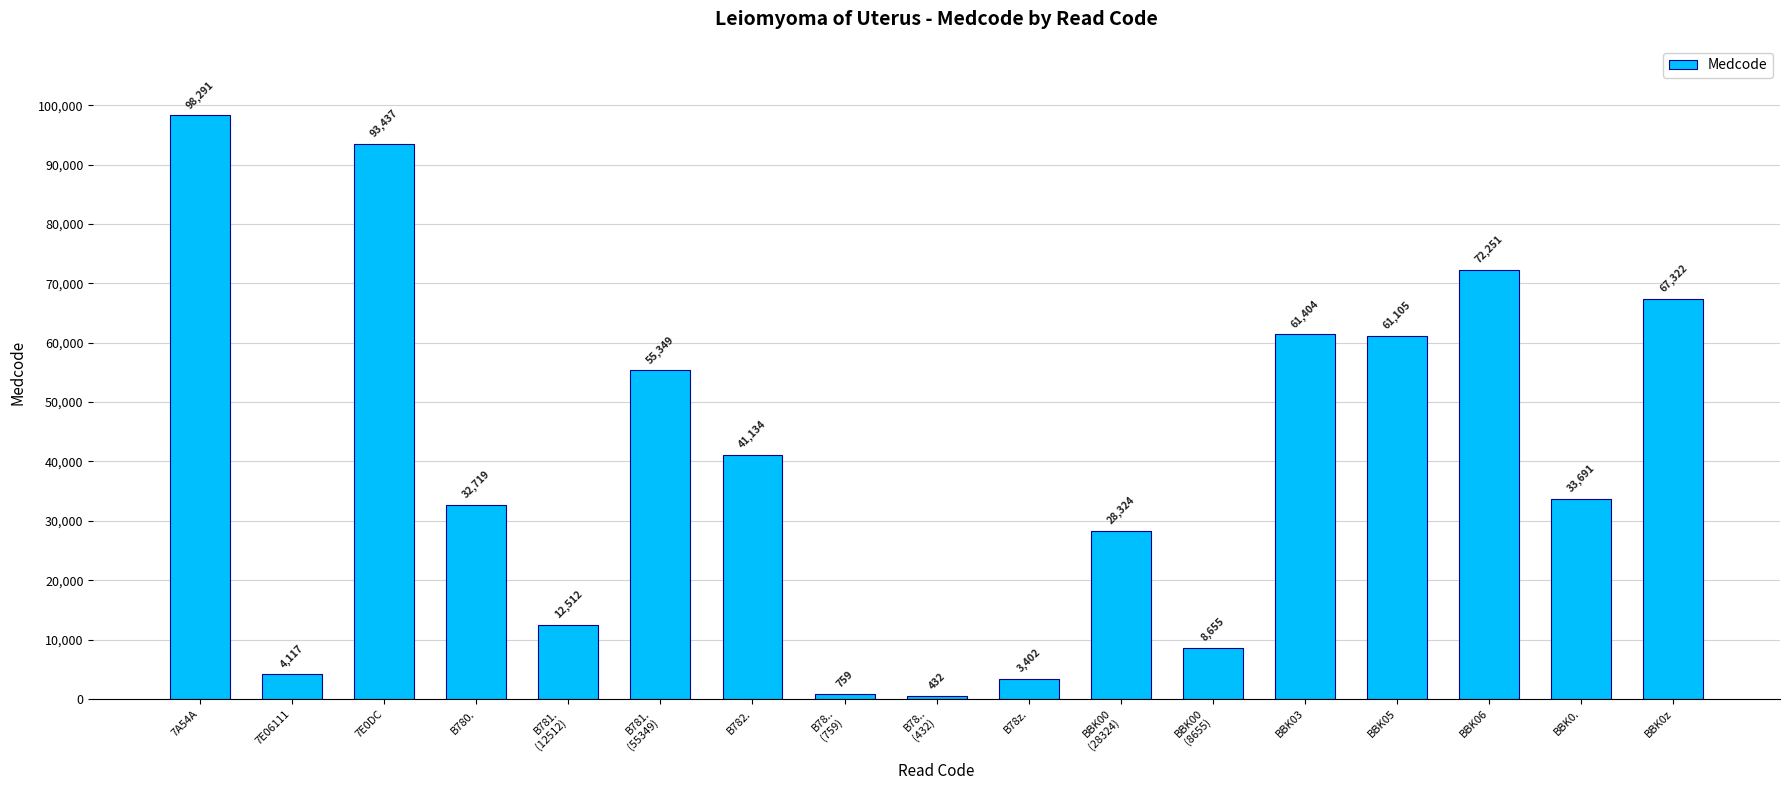

Where does the data first go above 33691?

7A54A